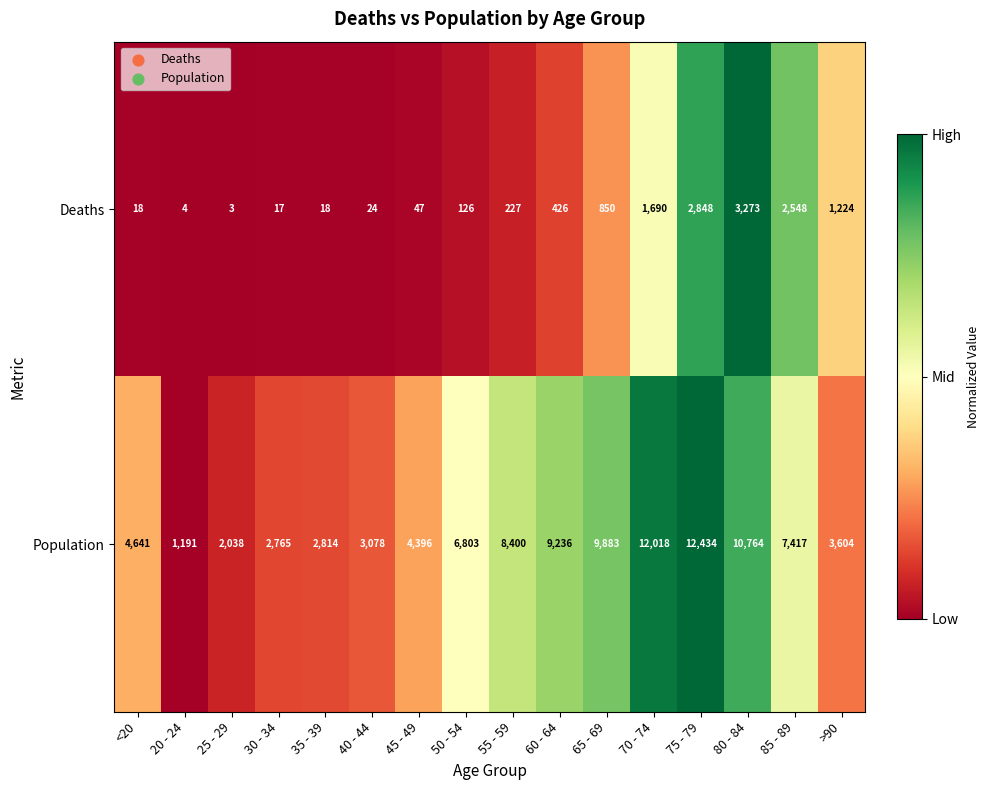

What is the difference between the maximum and second lowest values in the Deaths series?

3269